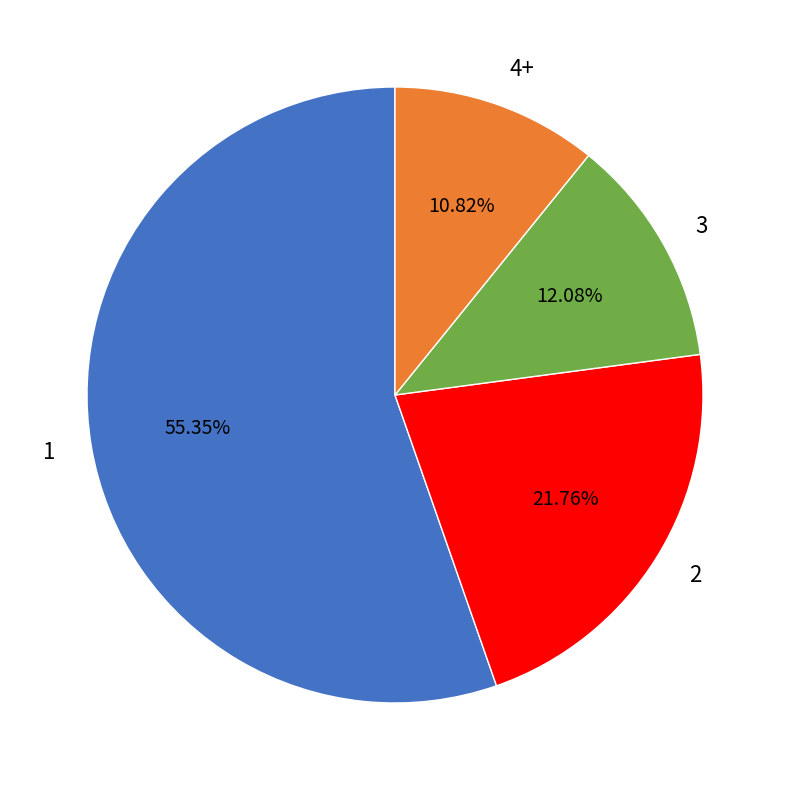

Is it true that 3 is 20% of the pie?

False